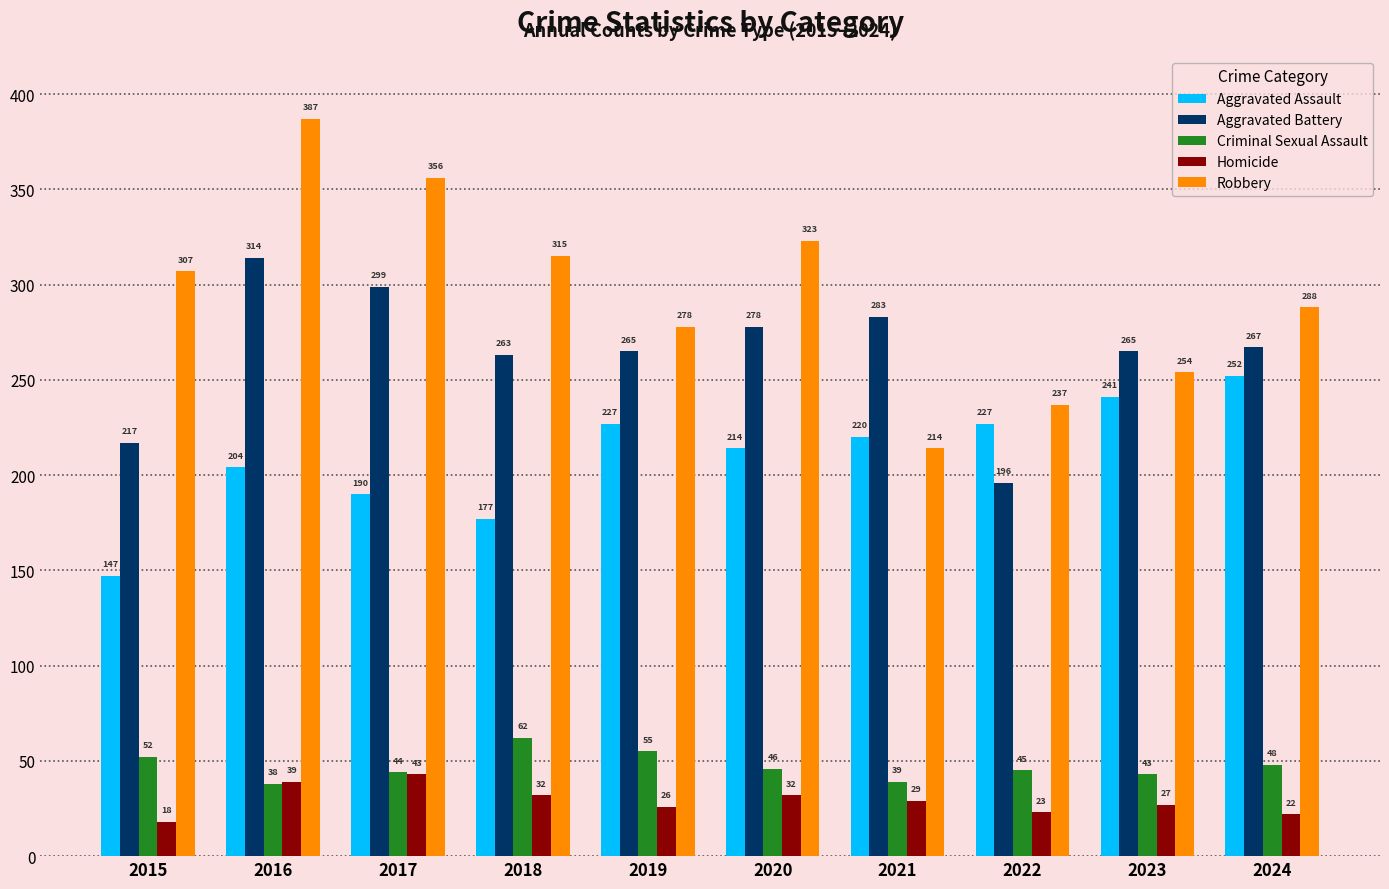

Reading right to left, list all the values displayed in this chart.

Aggravated Assault: 2024=252	2023=241	2022=227	2021=220	2020=214	2019=227	2018=177	2017=190	2016=204	2015=147
Aggravated Battery: 2024=267	2023=265	2022=196	2021=283	2020=278	2019=265	2018=263	2017=299	2016=314	2015=217
Criminal Sexual Assault: 2024=48	2023=43	2022=45	2021=39	2020=46	2019=55	2018=62	2017=44	2016=38	2015=52
Homicide: 2024=22	2023=27	2022=23	2021=29	2020=32	2019=26	2018=32	2017=43	2016=39	2015=18
Robbery: 2024=288	2023=254	2022=237	2021=214	2020=323	2019=278	2018=315	2017=356	2016=387	2015=307